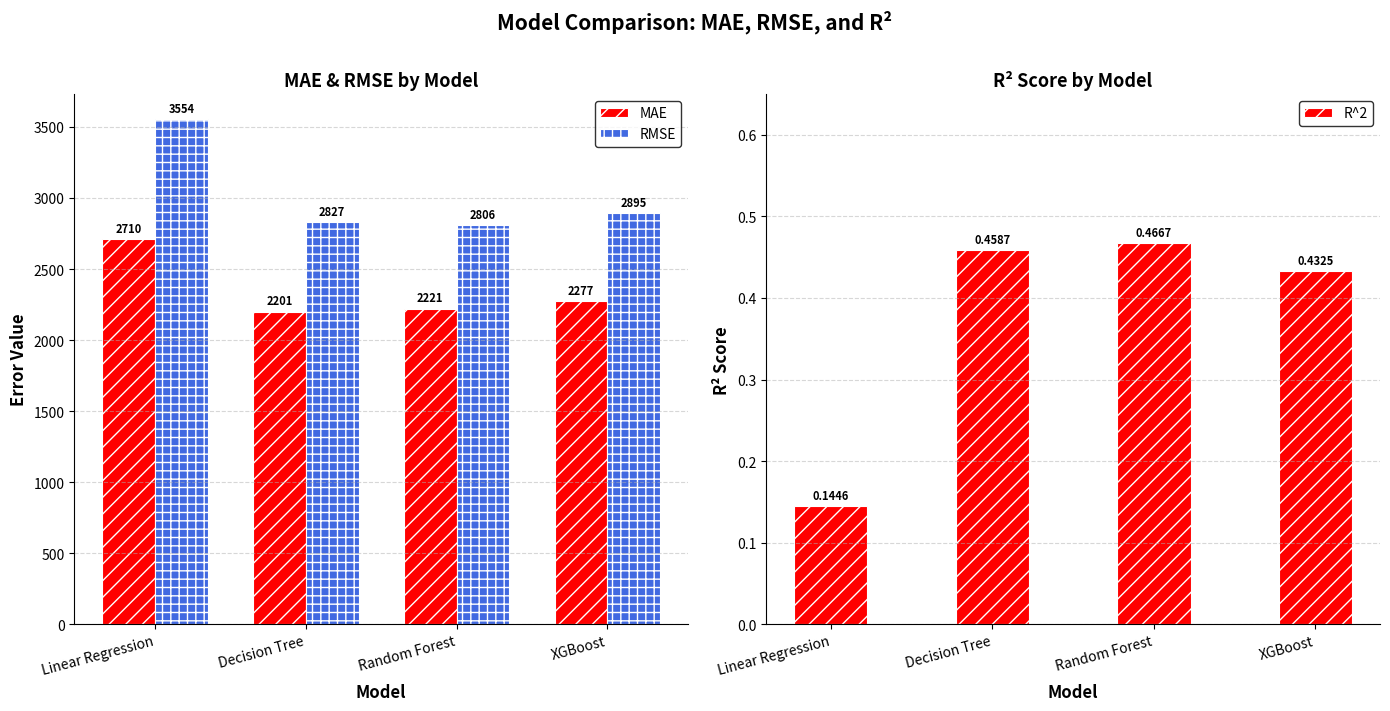

Are the bars grouped side by side (vs. stacked)?

Yes